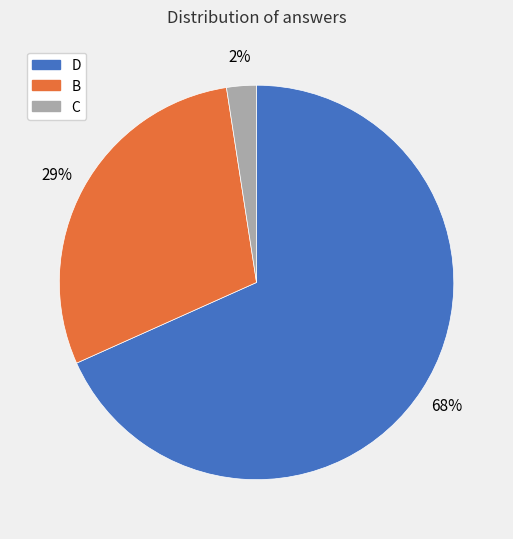

To the nearest percent, what is the difference between the C and B slice percentages?

27%